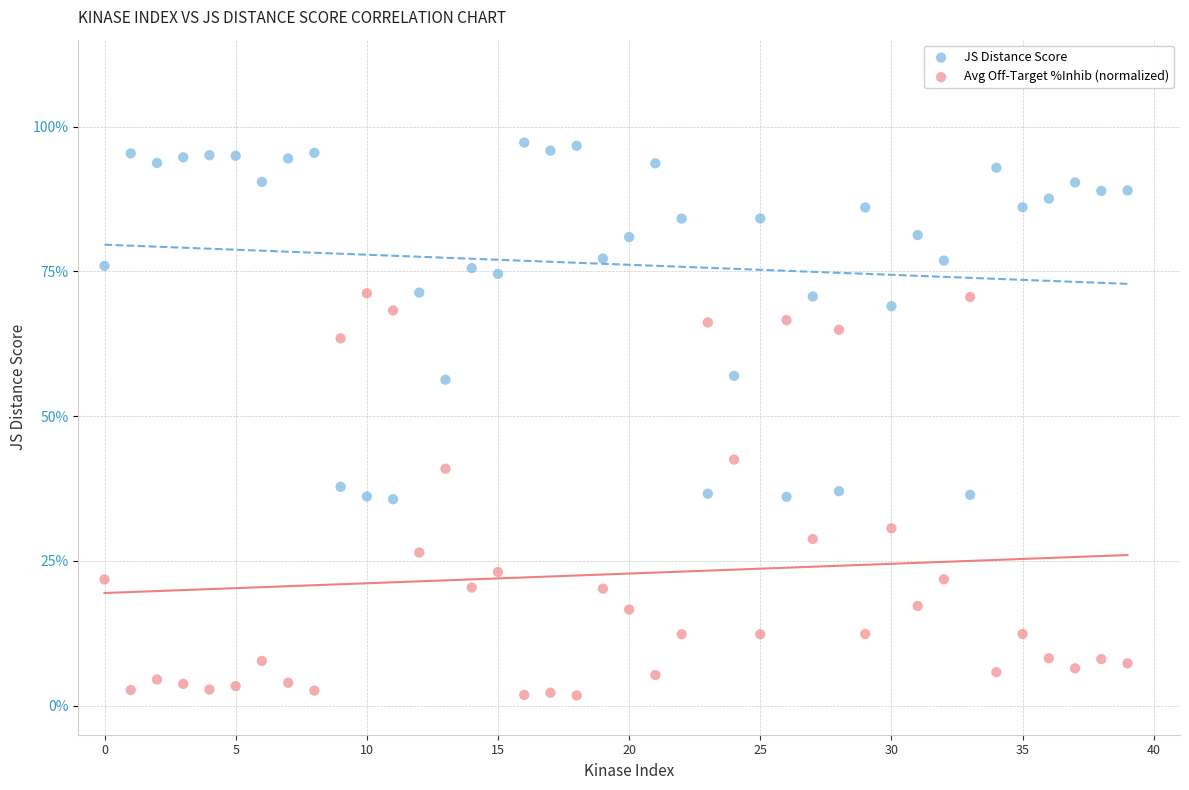

What are all the series names shown in the legend?

JS Distance Score, Avg Off-Target %Inhib (normalized)